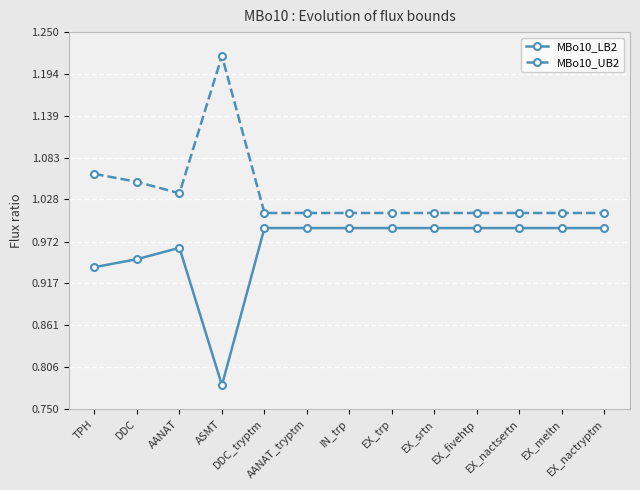

At EX_nactryptm, list the series in order from largest to smallest.

MBo10_UB2, MBo10_LB2